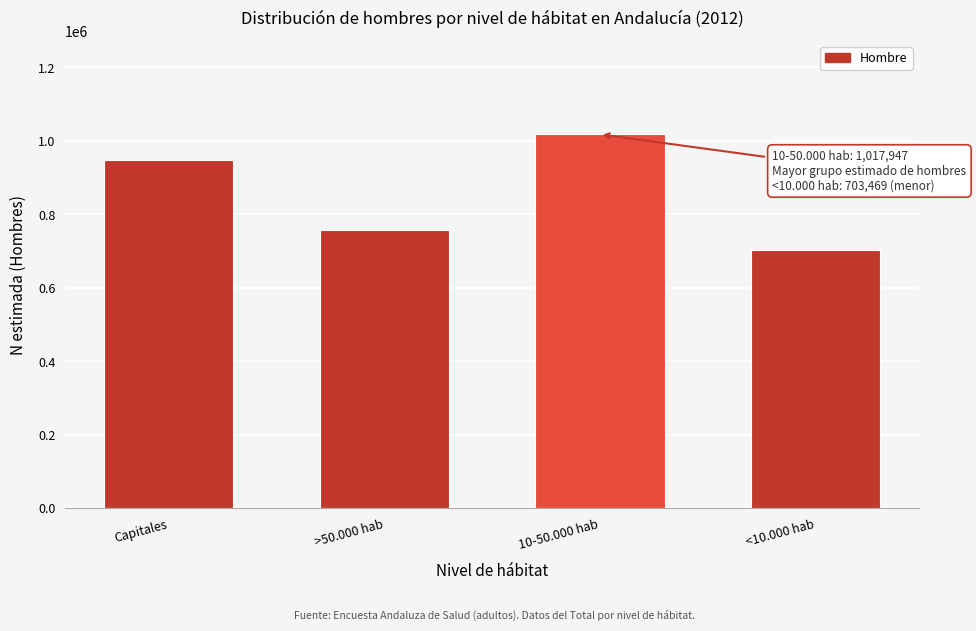

Reading left to right, what are all the values shown in this chart?

Capitales=947739	>50.000 hab=757623	10-50.000 hab=1017947	<10.000 hab=703469